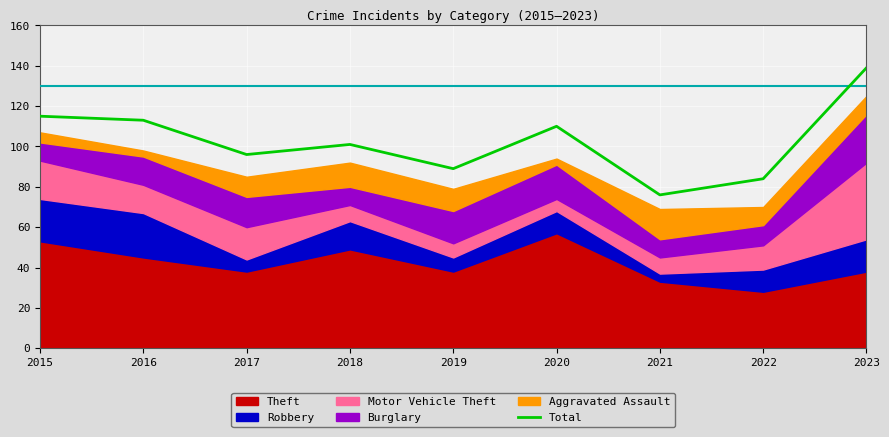

What is the change in value from 2020 to 2022?

-26